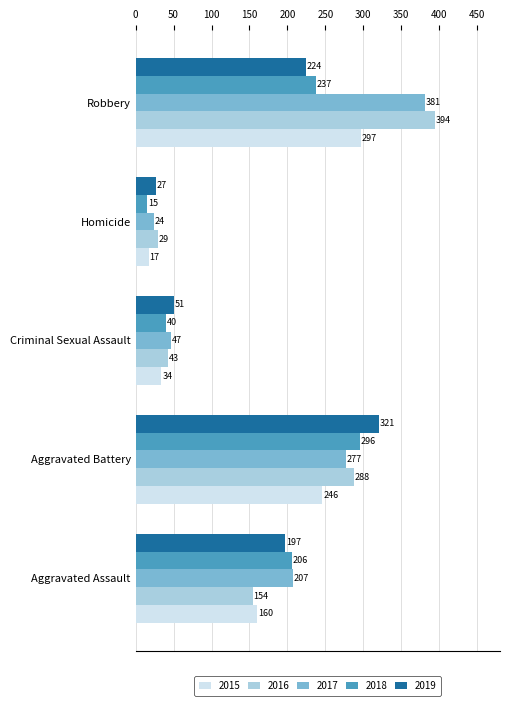

List the series in order of their peak value, highest first.

2016, 2017, 2019, 2015, 2018